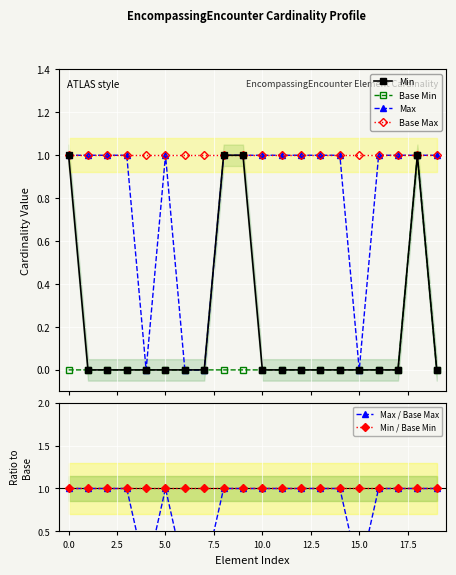

How many positive values does the Min series have?

4